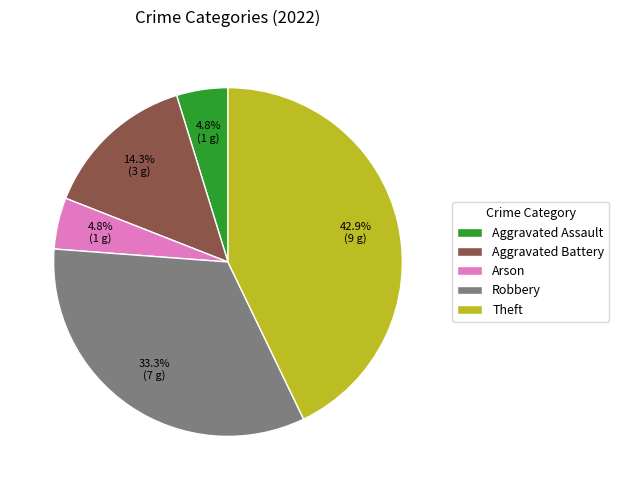

What is the ratio of the value at Aggravated Battery to the value at Robbery?

0.4